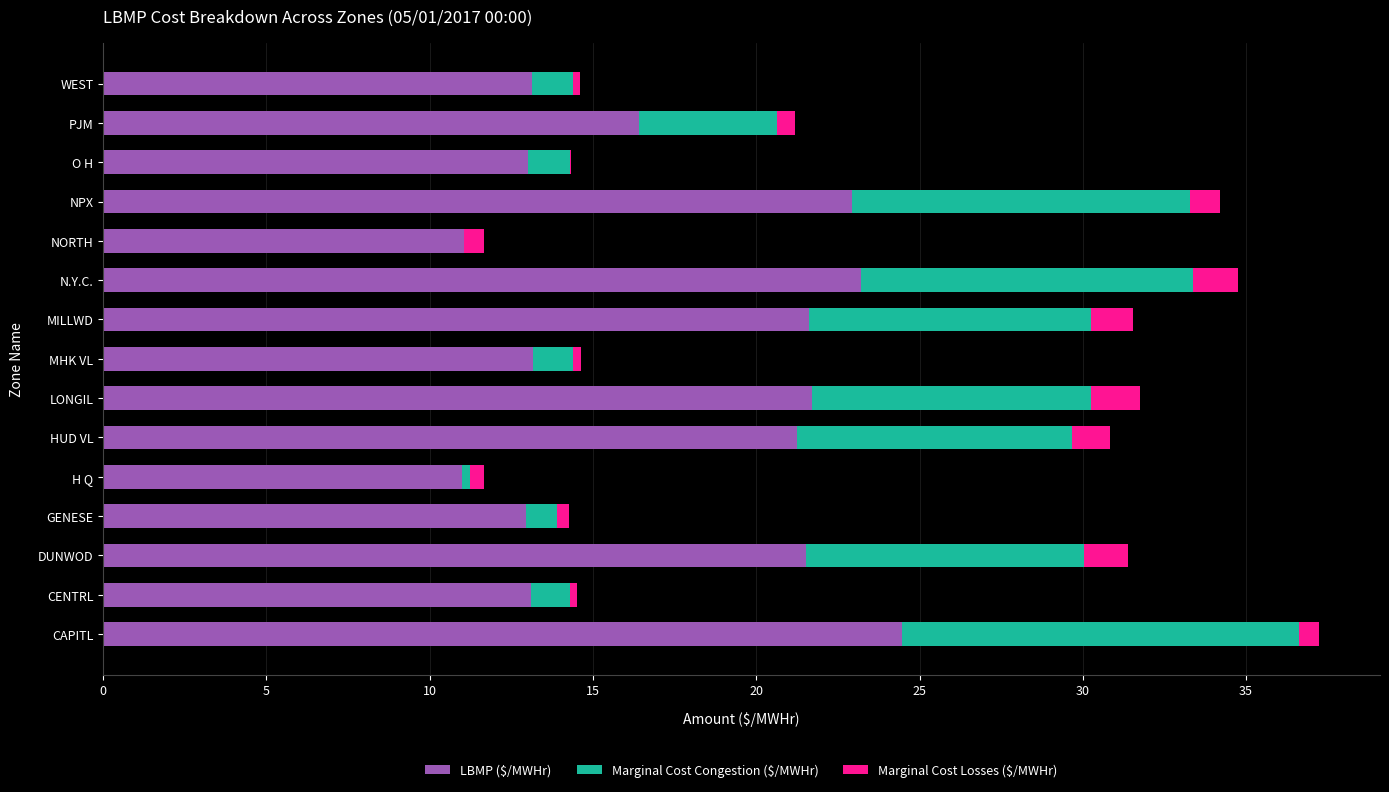

Is it true that LBMP ($/MWHr) equals 21.5 at DUNWOD?

True